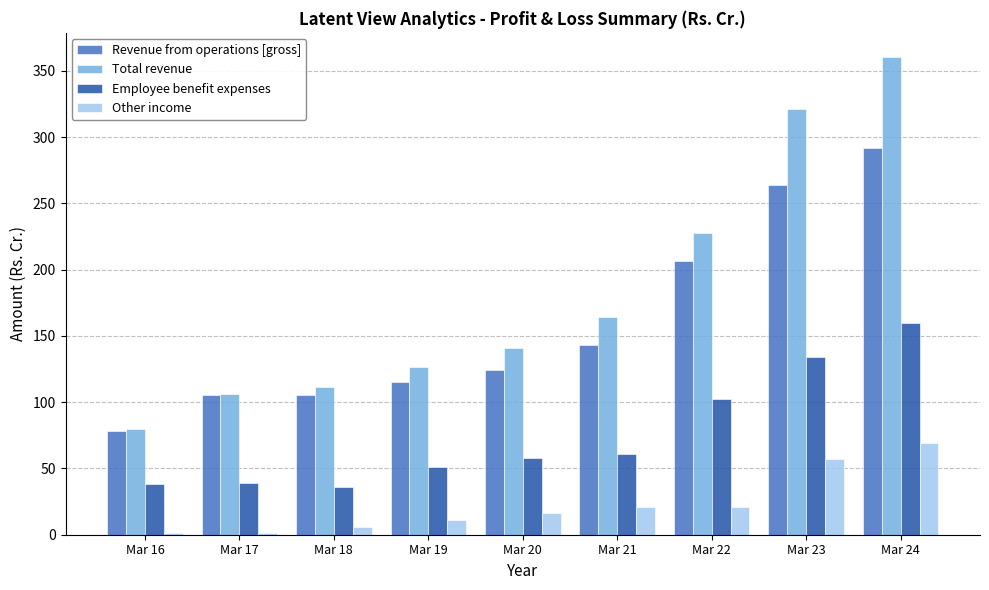

What is the total value across all series at Mar 16?

198.3